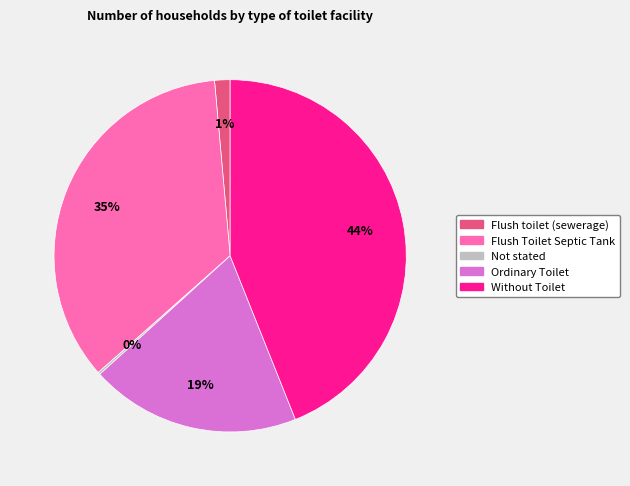

Between Without Toilet and Flush Toilet Septic Tank, which is larger?

Without Toilet